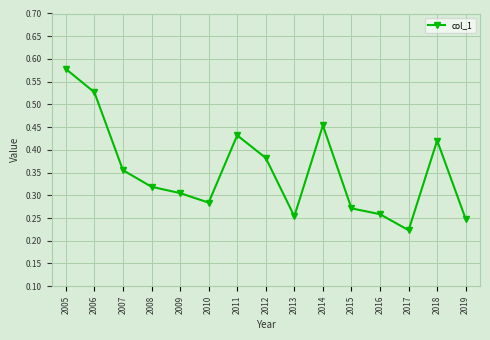

How many interior local valleys (lower than both neighbors) does the data have?

3